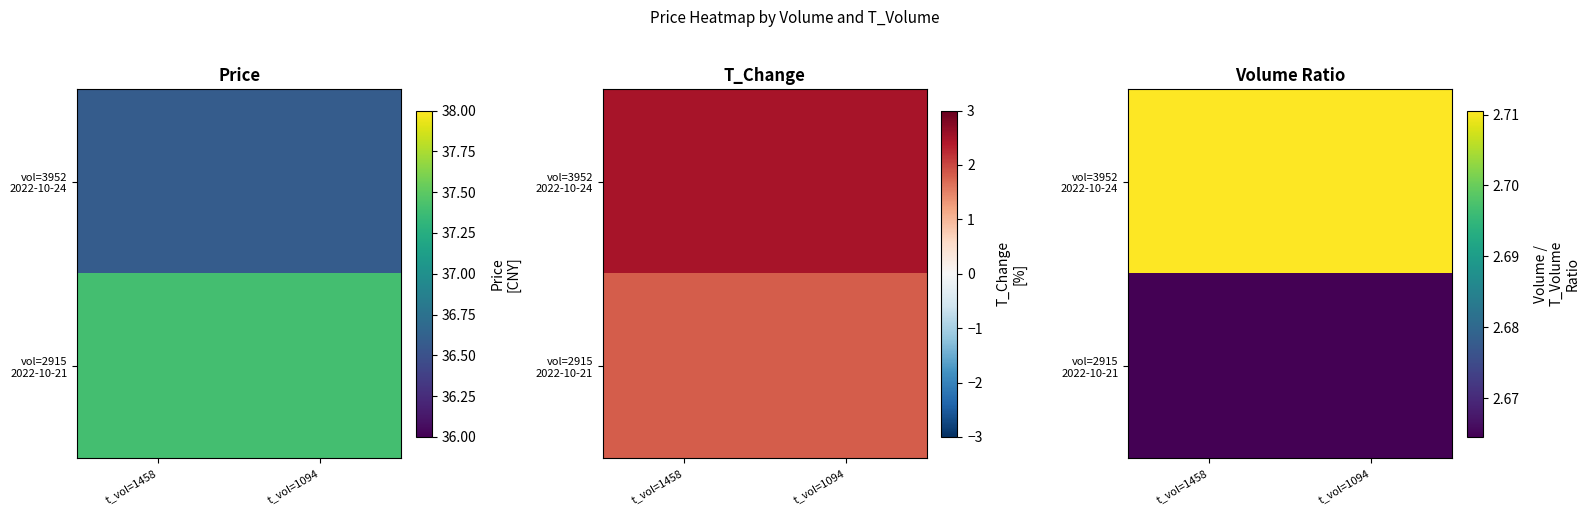

Rank the series by their maximum value, from lowest to highest.

vol=2915 2022-10-21, vol=3952 2022-10-24